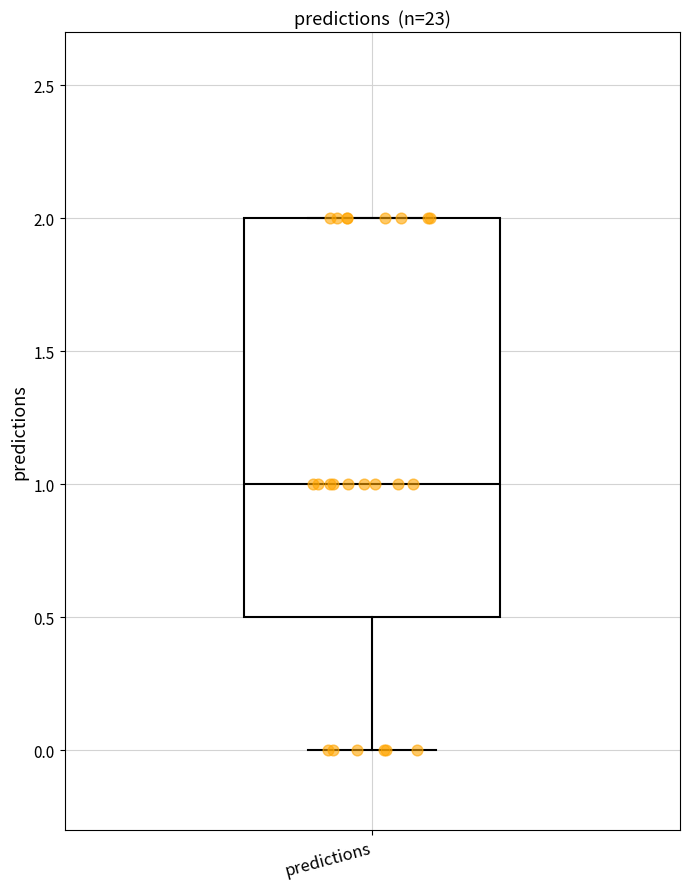

Where does the median line of the box for predictions sit on the y-axis? The values are not printed on the chart, so give them approximately, as read against the axis.

1.0